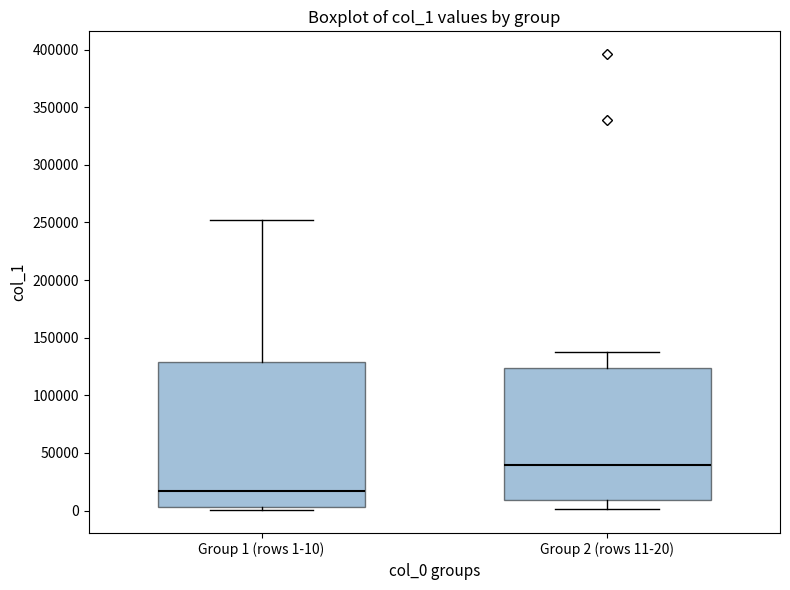

Reading left to right, read every box against the y-axis: the position of its median line, the range the box covers, and the ends of its whiskers. The values are not printed on the chart, so give them approximately, as read against the axis.

Group 1 (rows 1-10): median 15000, box 5000 to 130000, whiskers 0 to 250000
Group 2 (rows 11-20): median 40000, box 10000 to 125000, whiskers 0 to 140000